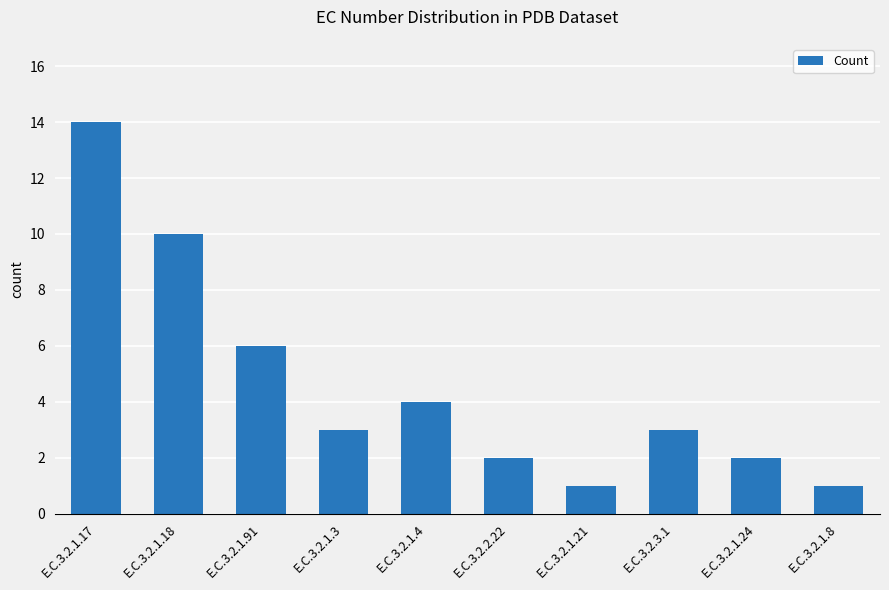

The chart shows a value of 19 at E.C.3.2.1.17. True or false?

False